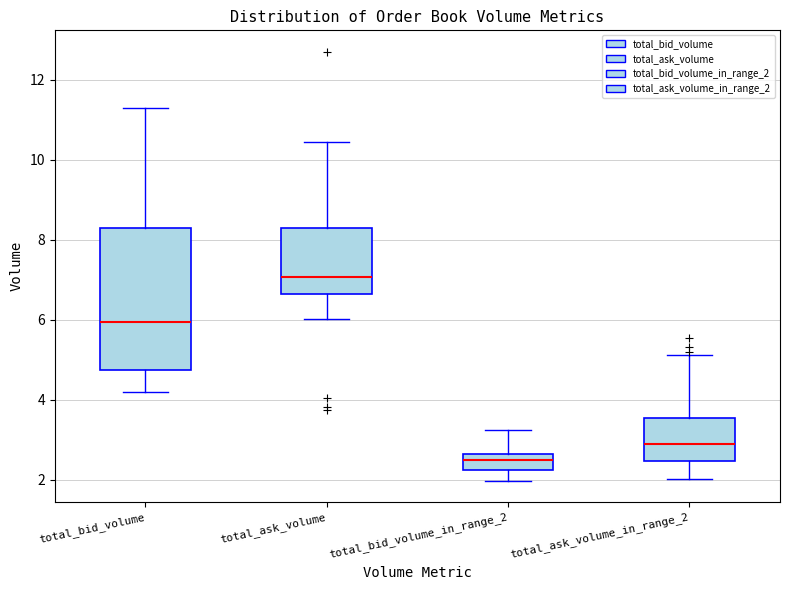

Which box is the tallest, from its lower edge to its upper edge?

total_bid_volume